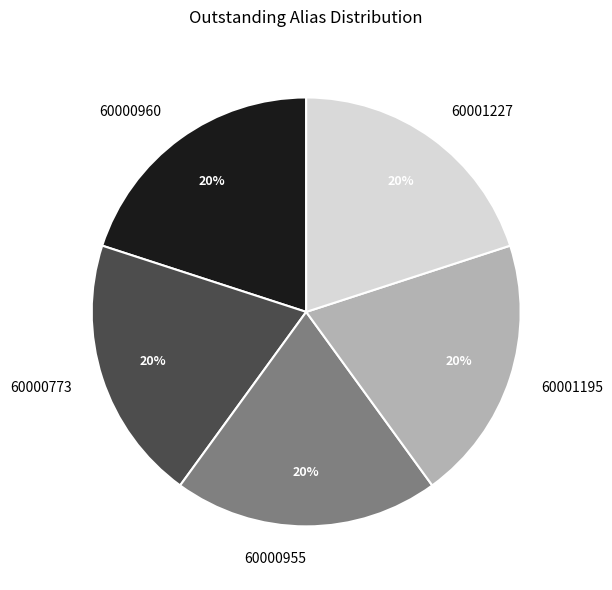

To the nearest percent, what is the average slice percentage?

20%